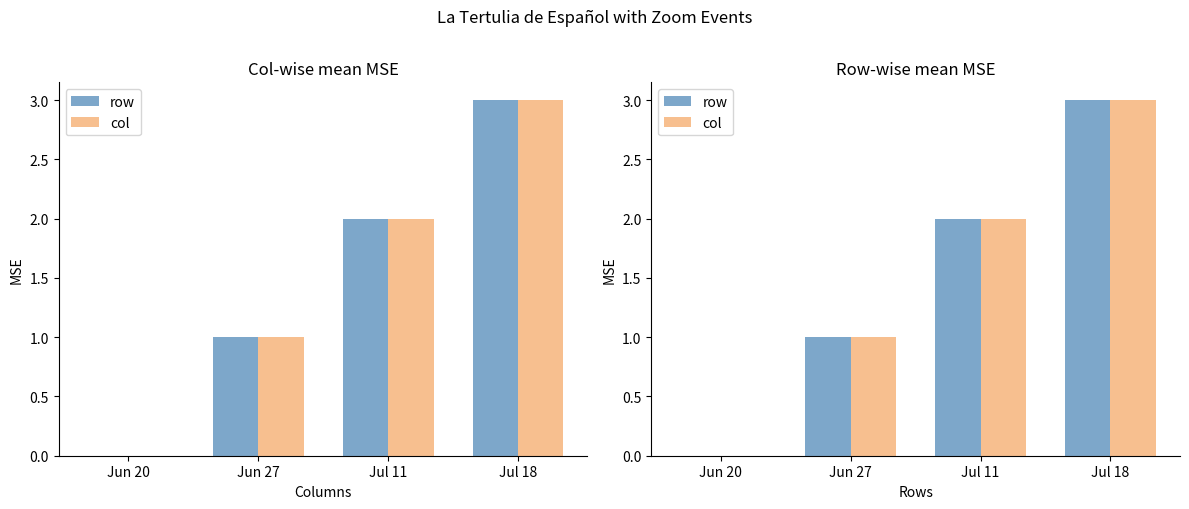

How many bars are there in each group?

2